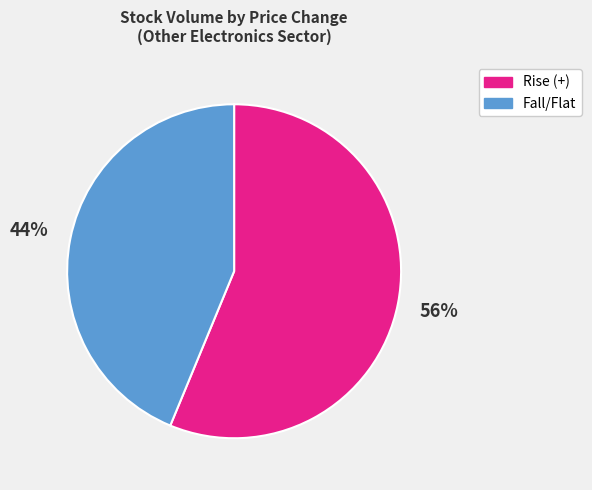

Between Fall/Flat and Rise (+), which is larger?

Rise (+)